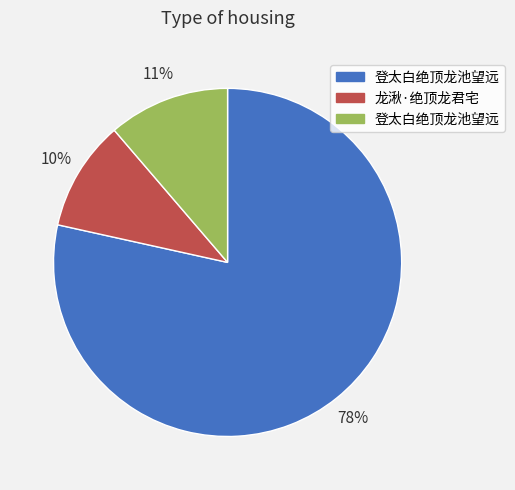

To the nearest percent, what is the average slice percentage?

33%